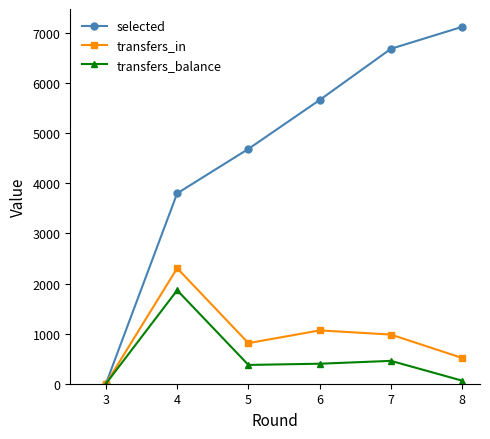

How many interior local valleys does the transfers_in series have?

1